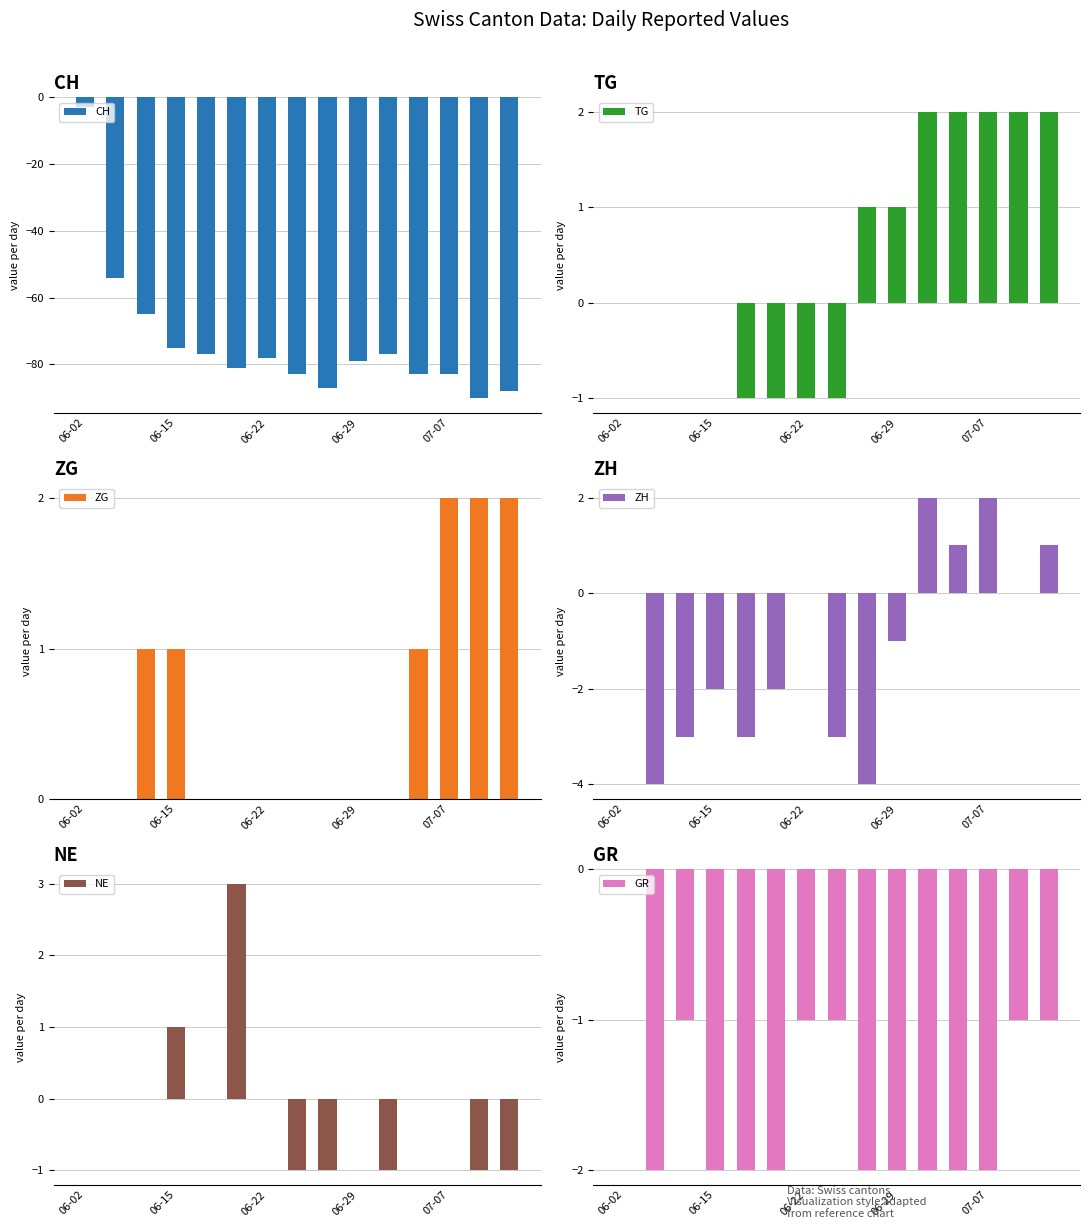

What is the sum of all ZH values?

-16